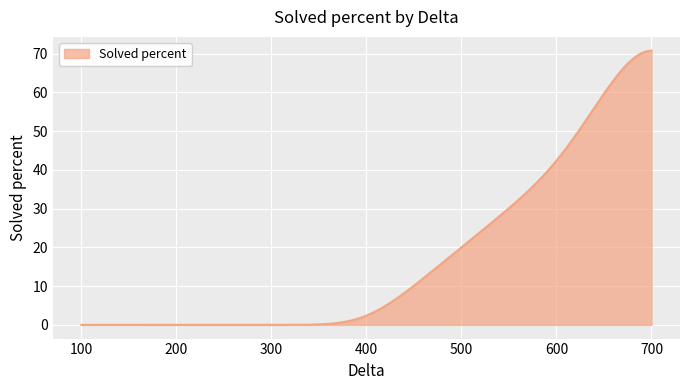

What is the maximum value shown in the chart?

70.8